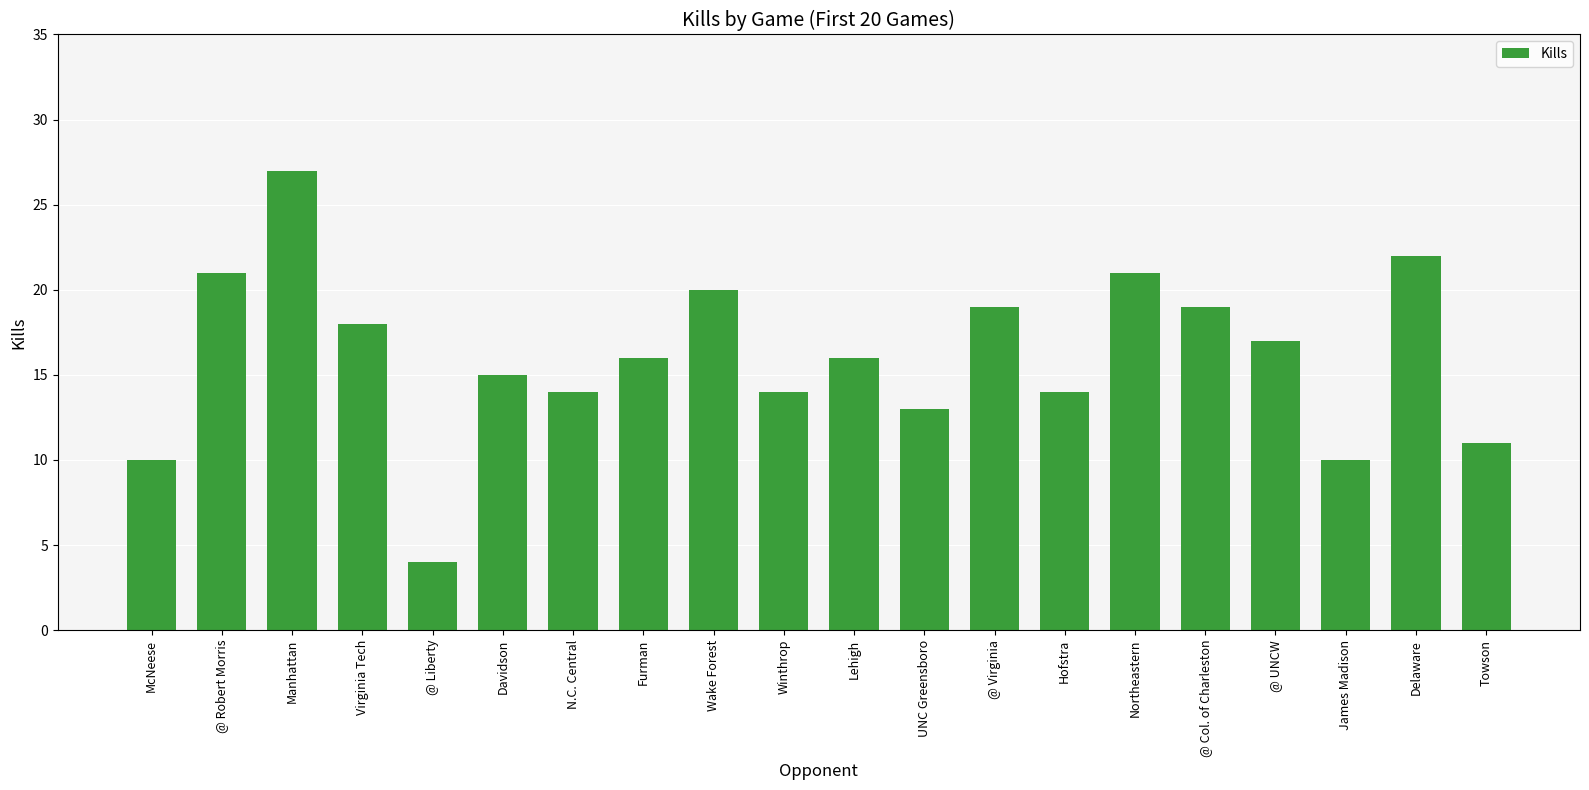

Reading left to right, list all the values displayed in this chart.

10	21	27	18	4	15	14	16	20	14	16	13	19	14	21	19	17	10	22	11